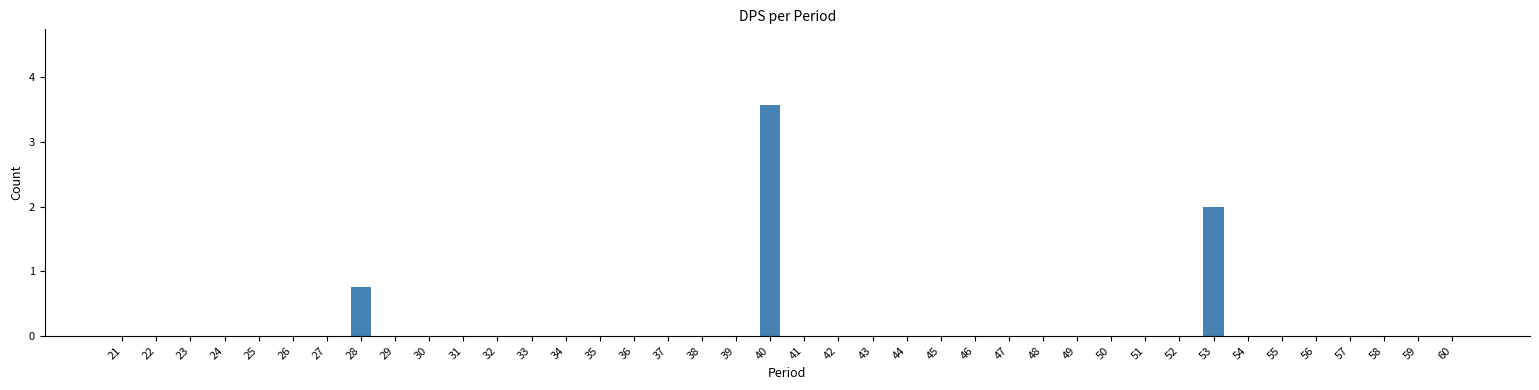

Is it true that the value at 22 is 0.0?

True